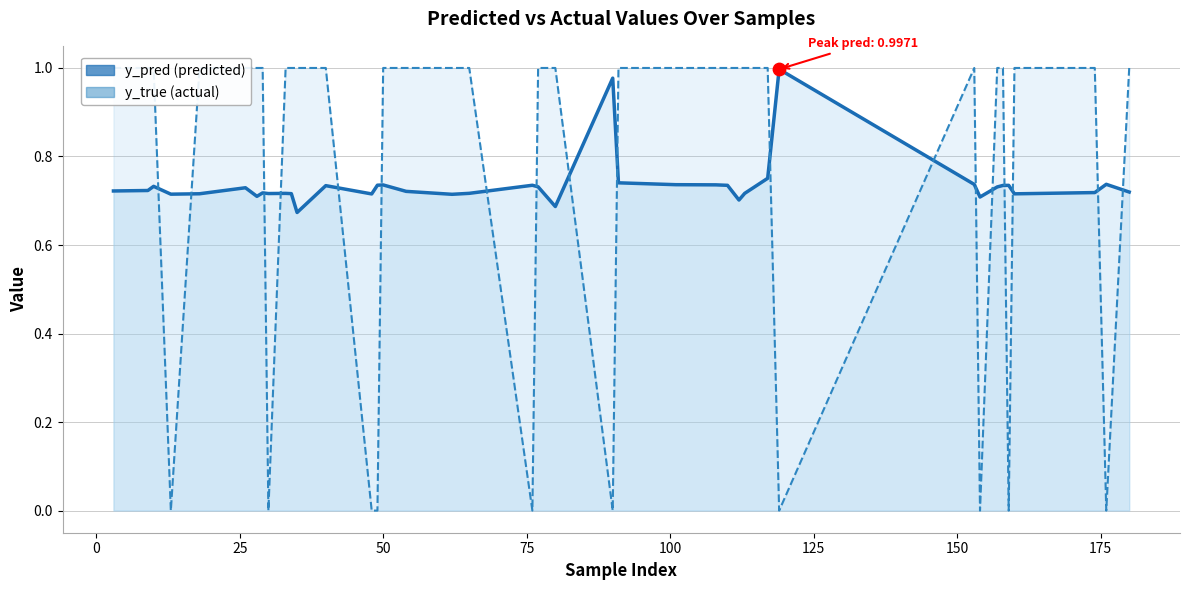

Which series contains the highest Y value?

y_true